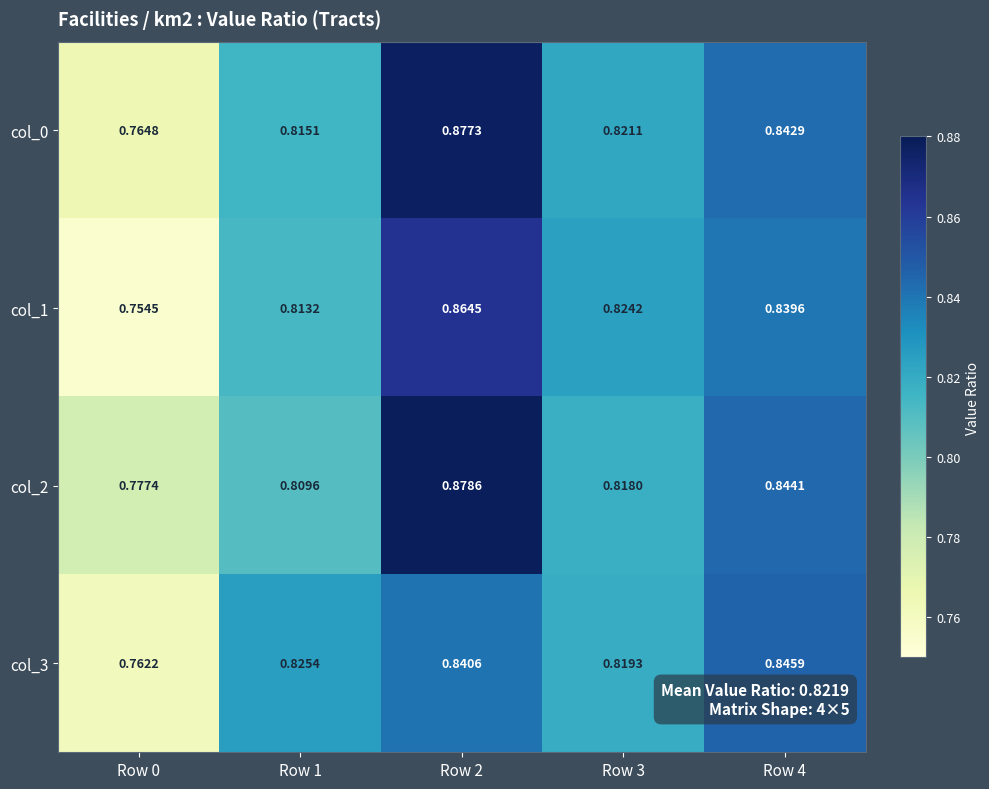

At which category does the chart reach its peak across all series?

Row 2